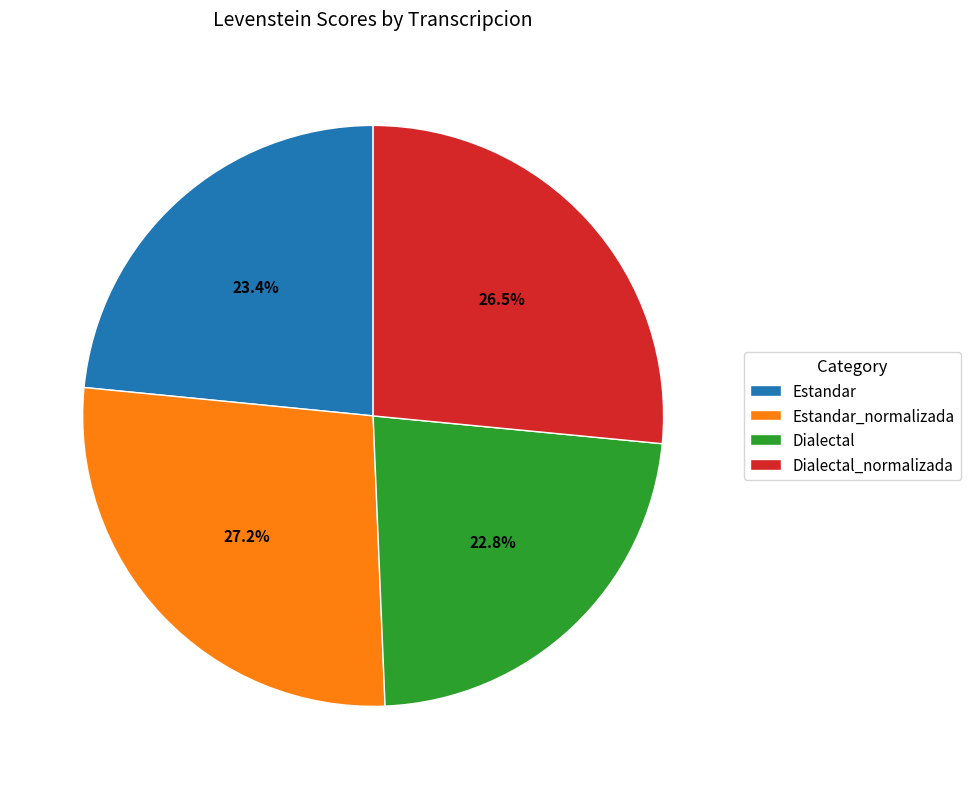

True or false: Estandar_normalizada accounts for 13% of the total.

False